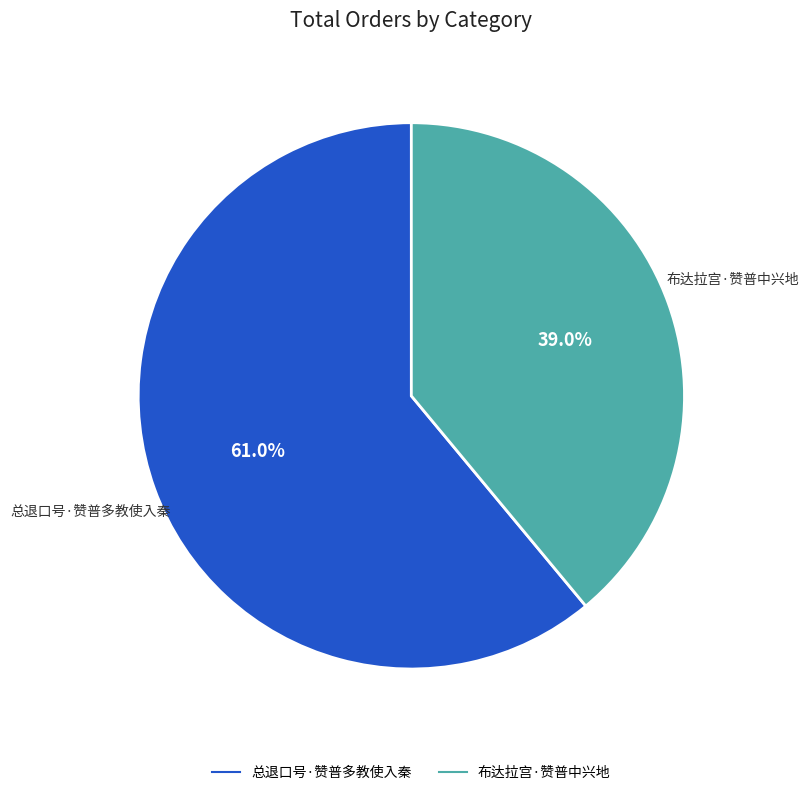

Which slice is the largest?

总退口号·赞普多教使入秦